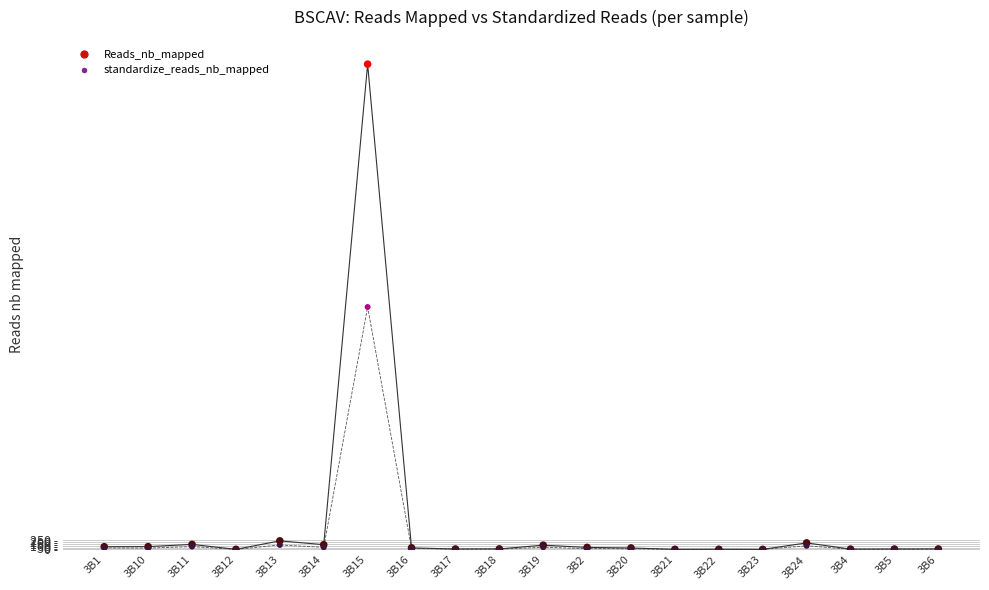

Which series reaches the minimum Y coordinate?

standardize_reads_nb_mapped